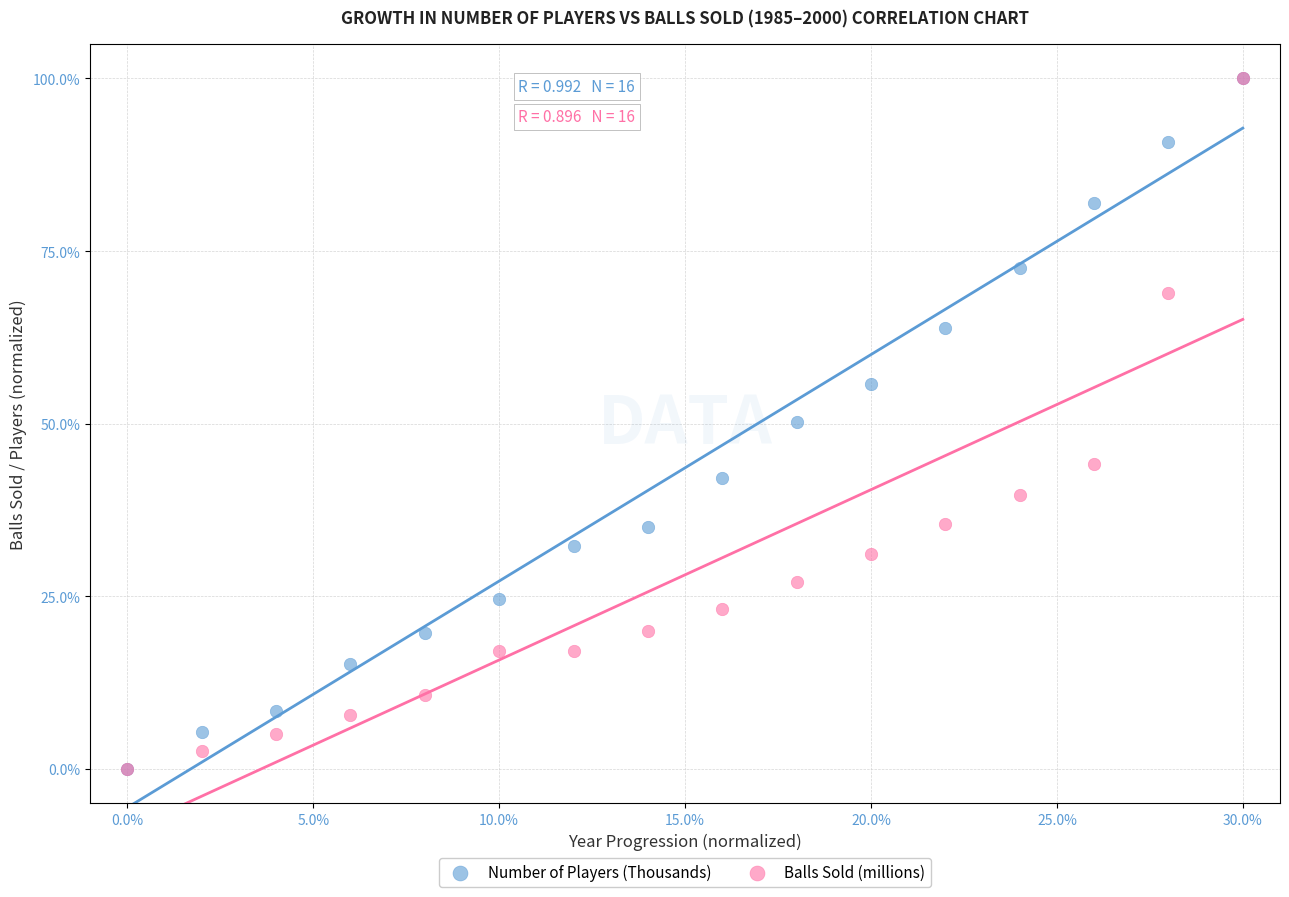

What are all the series names shown in the legend?

Number of Players (Thousands), Balls Sold (millions)